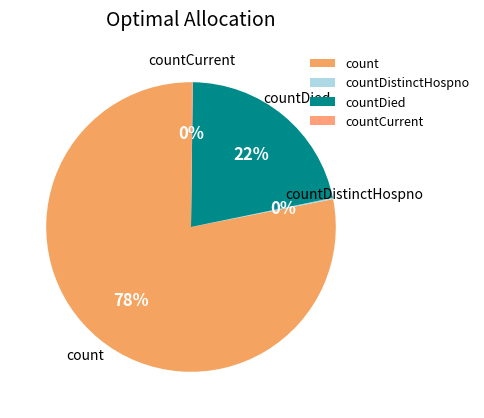

Is it true that count is 78% of the pie?

True